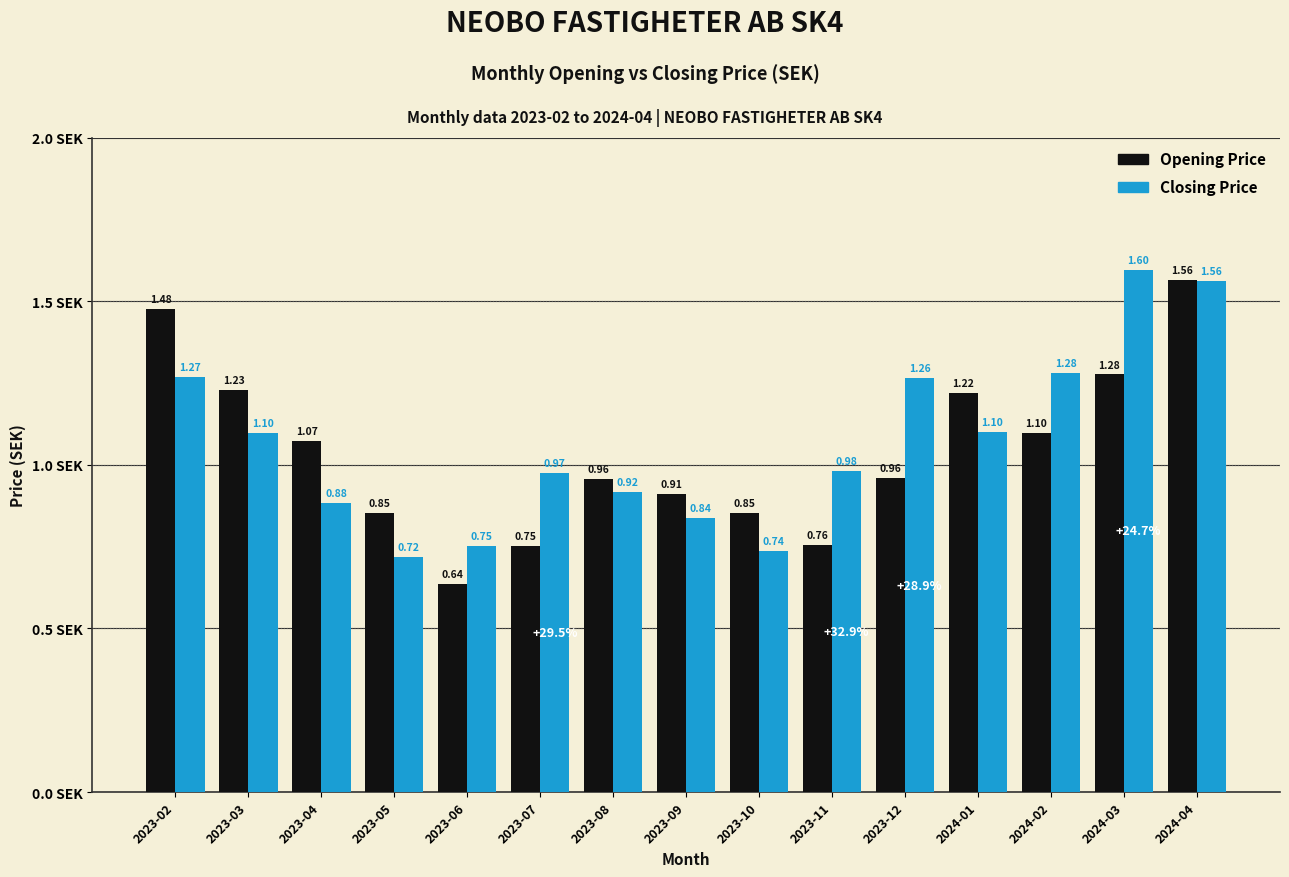

Between 2023-04 and 2023-05, which series saw the biggest shift?

Opening Price